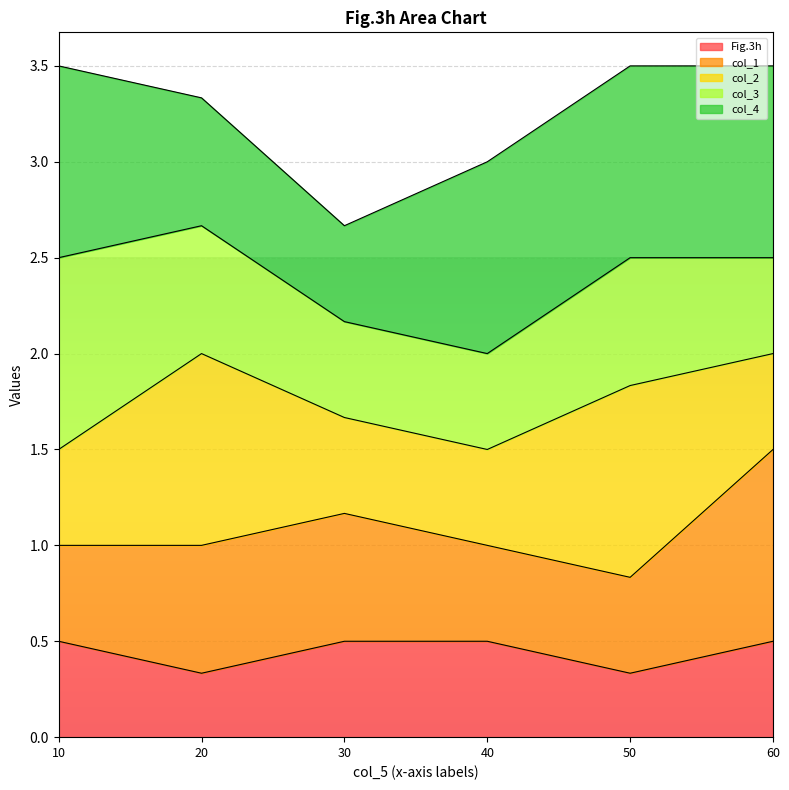

What is the total value across all series at 10?

3.5